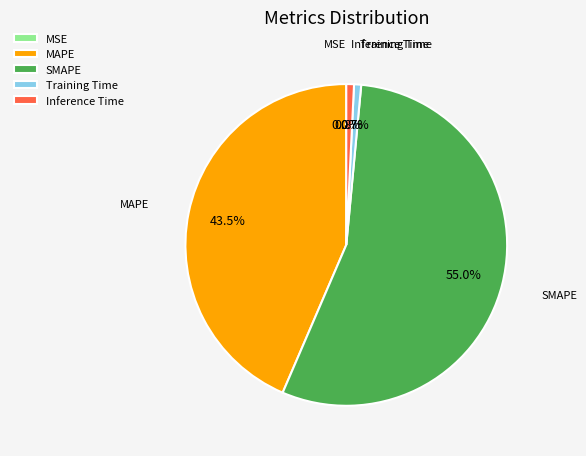

Is there a majority slice in this chart?

Yes